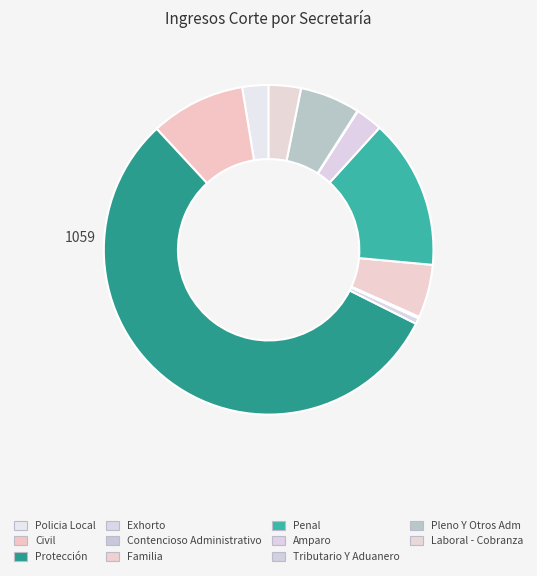

True or false: Civil accounts for 1% of the total.

False